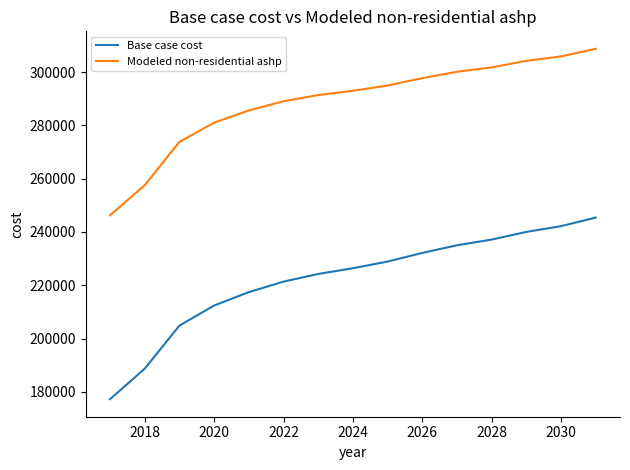

Reading left to right, transcribe all the data shown in this chart.

Base case cost: 177240.4	188721.2	204866.1	212400.3	217423.2	221369.7	224239.9	226392.6	228904.0	232133.0	235003.2	237155.8	240026.0	242178.7	245407.7
Modeled non-residential ashp: 246242.4	257565.3	273821.7	281021.5	285591.9	289045.0	291380.4	292975.7	294964.8	297725.6	300123.4	301779.6	304206.4	305891.0	308723.6